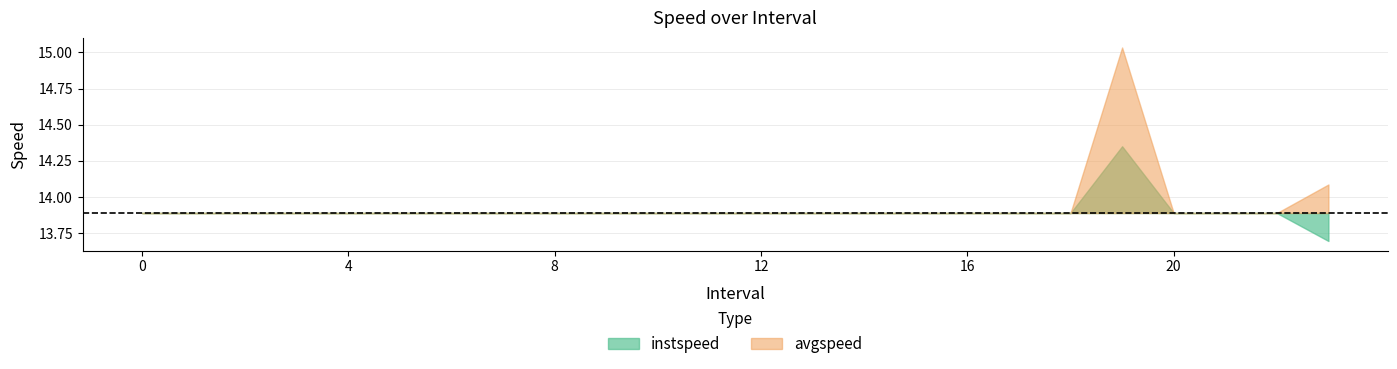

At which category does avgspeed reach its first local peak?

19.0